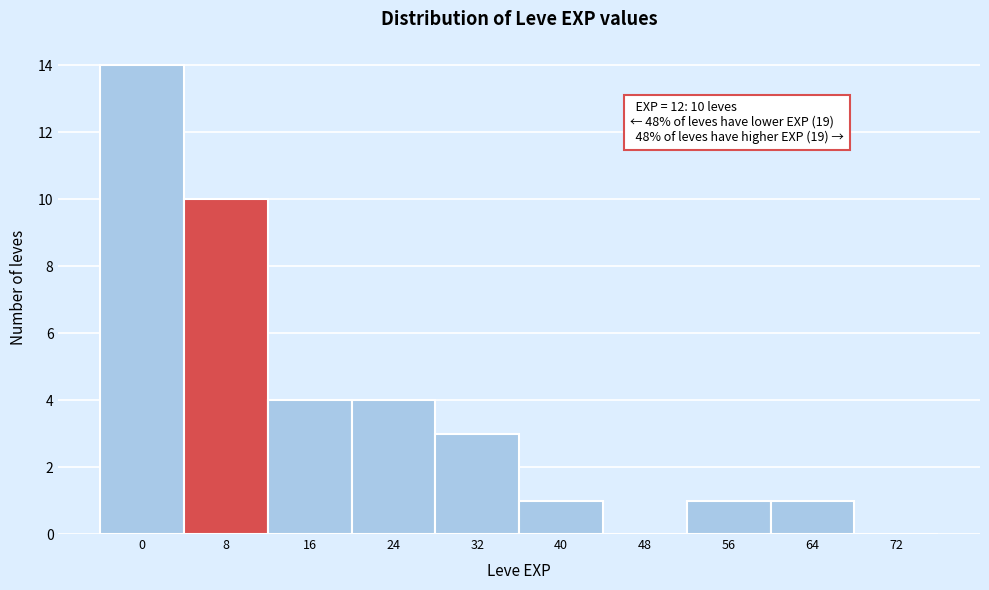

Reading left to right, extract all data points from this chart.

0=14	8=10	16=4	24=4	32=3	40=1	48=0	56=1	64=1	72=0